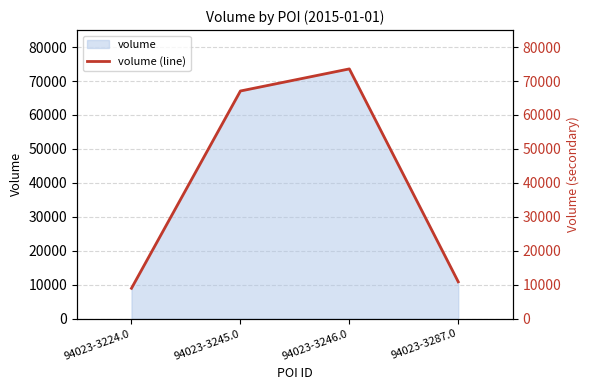

Reading left to right, list all the values displayed in this chart.

94023-3224.0=8966	94023-3245.0=67061	94023-3246.0=73568	94023-3287.0=10868